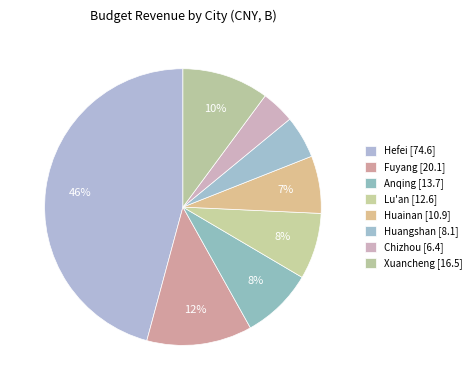

How many slices are in this pie chart?

8